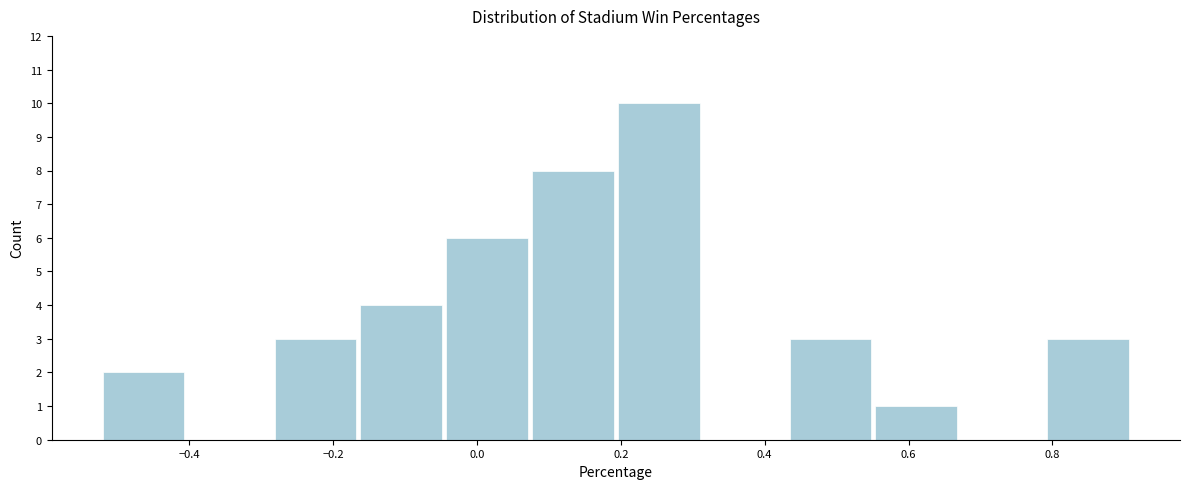

Which range on the x-axis has the tallest bar?

0.20 to 0.32